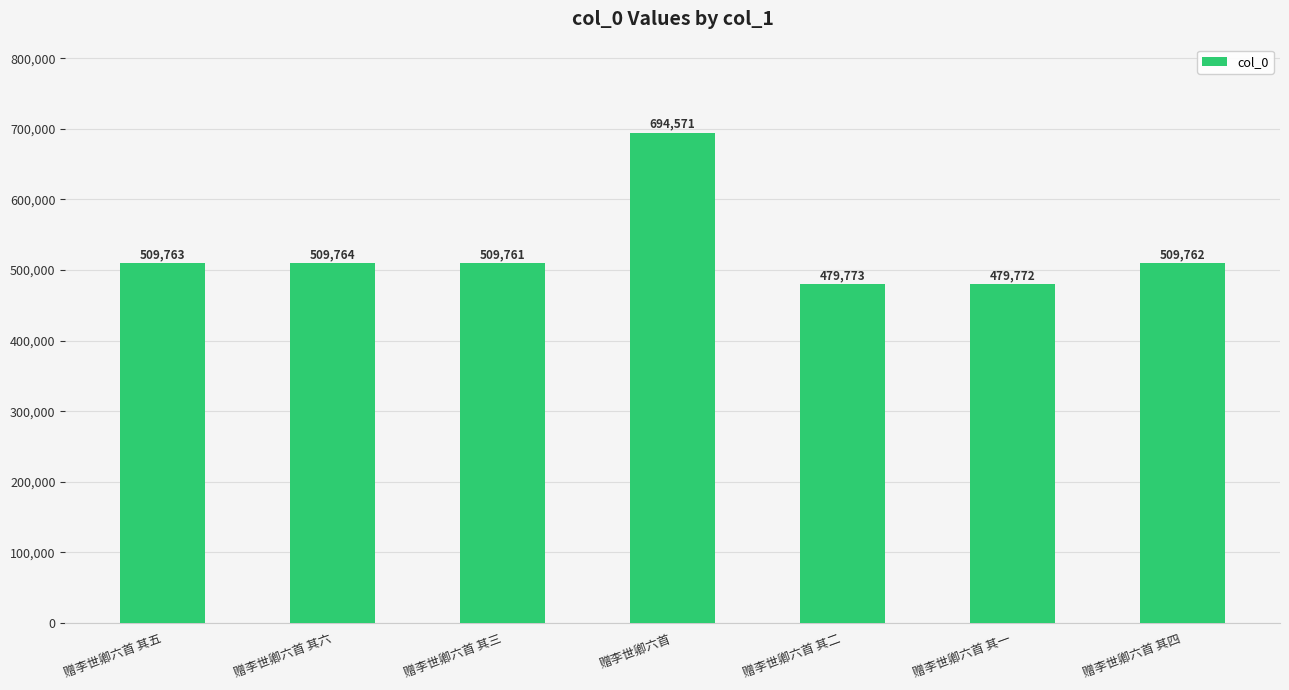

How many series are shown in this chart?

1